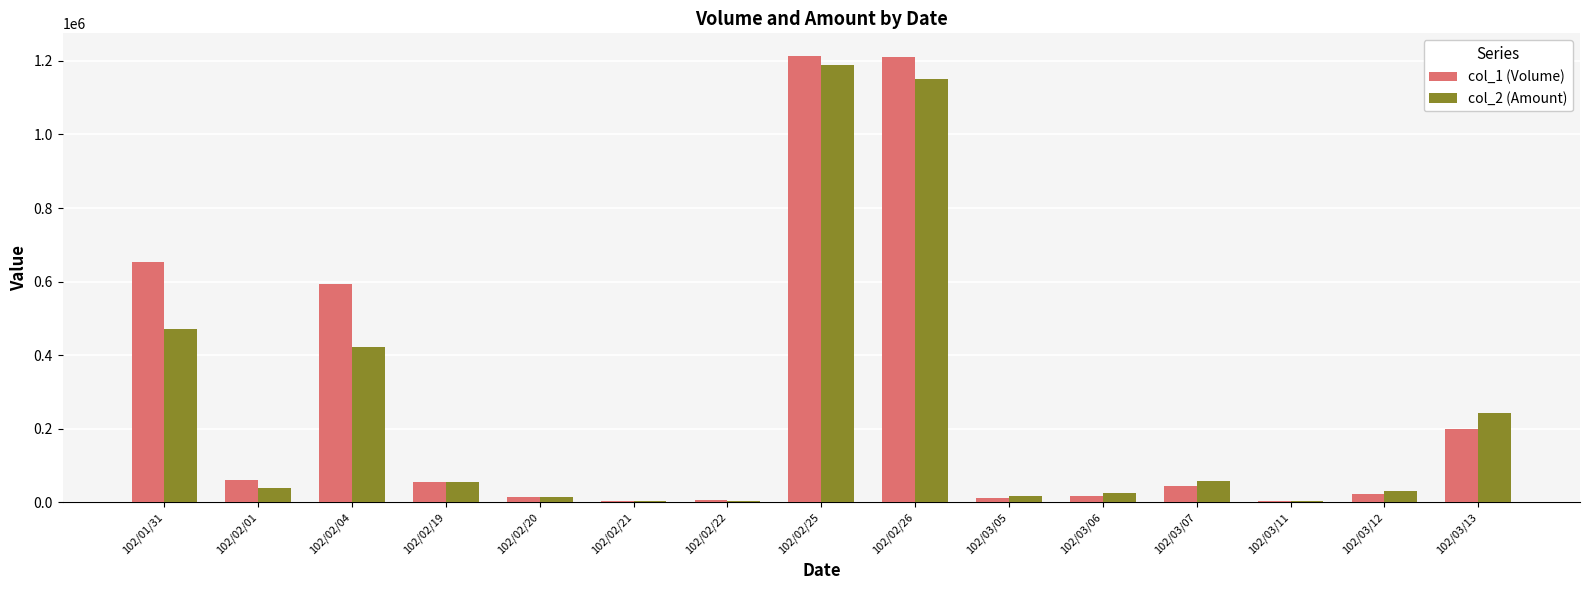

What is the greatest value displayed?

1214000